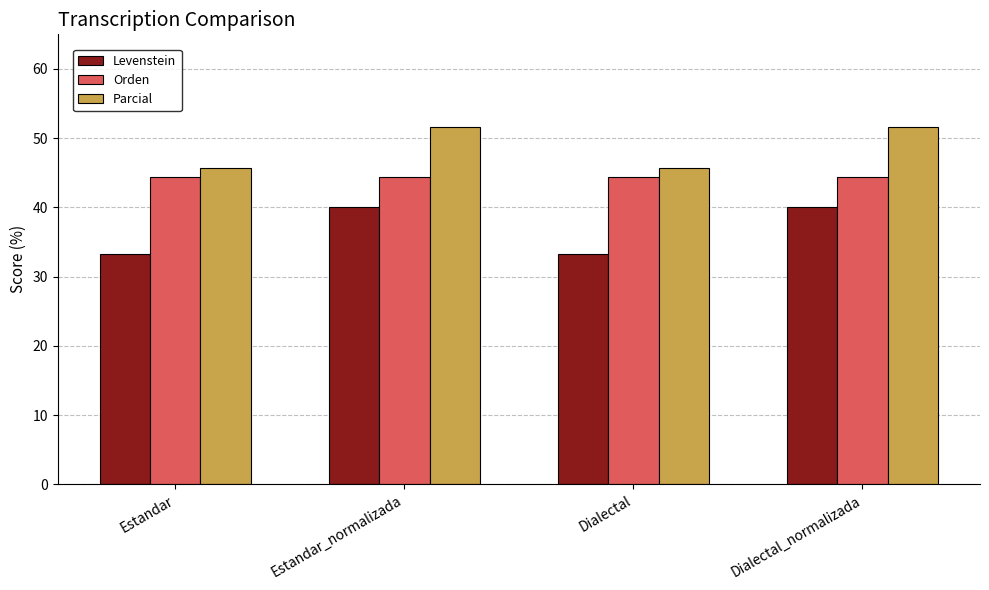

What is the label of the 1st bar from the left?

Estandar